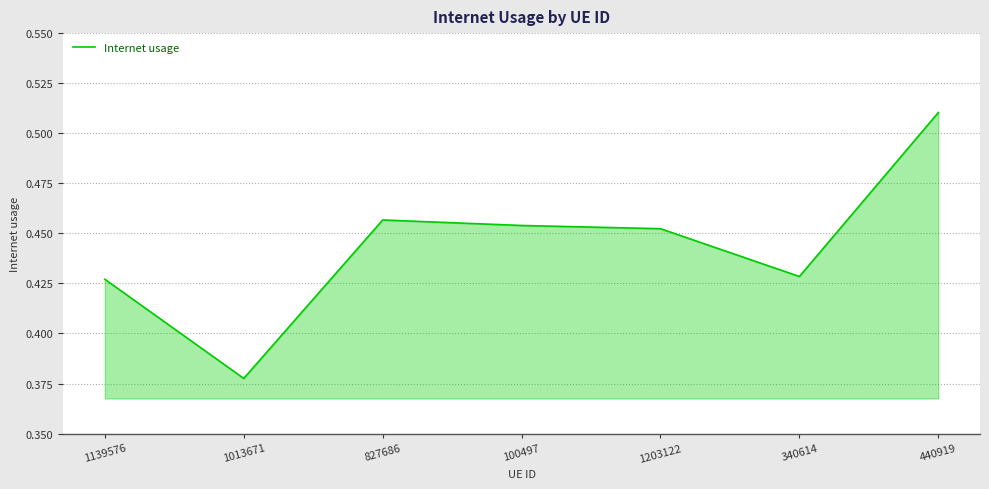

Does the chart display data point markers on the line(s)?

No